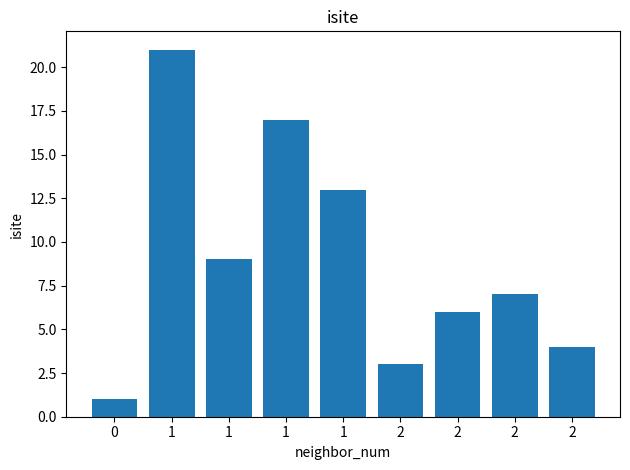

Rank the categories by value from lowest to highest.

0, 2, 2, 2, 2, 1, 1, 1, 1